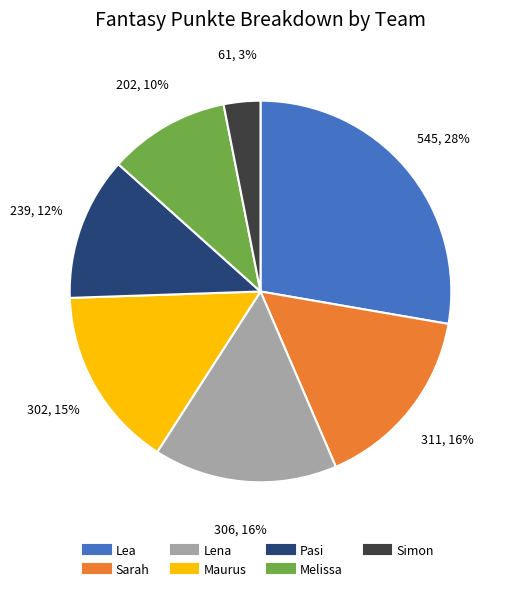

The Lena slice represents 4% of the pie. True or false?

False